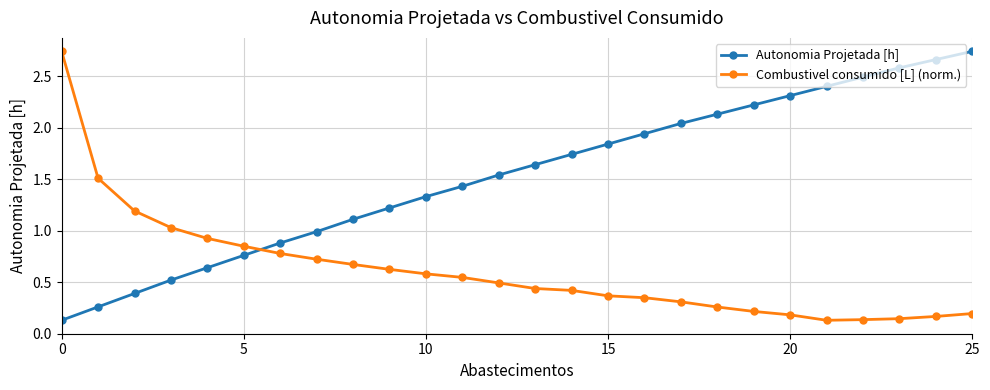

Which series has the largest total across all categories?

Autonomia Projetada [h]